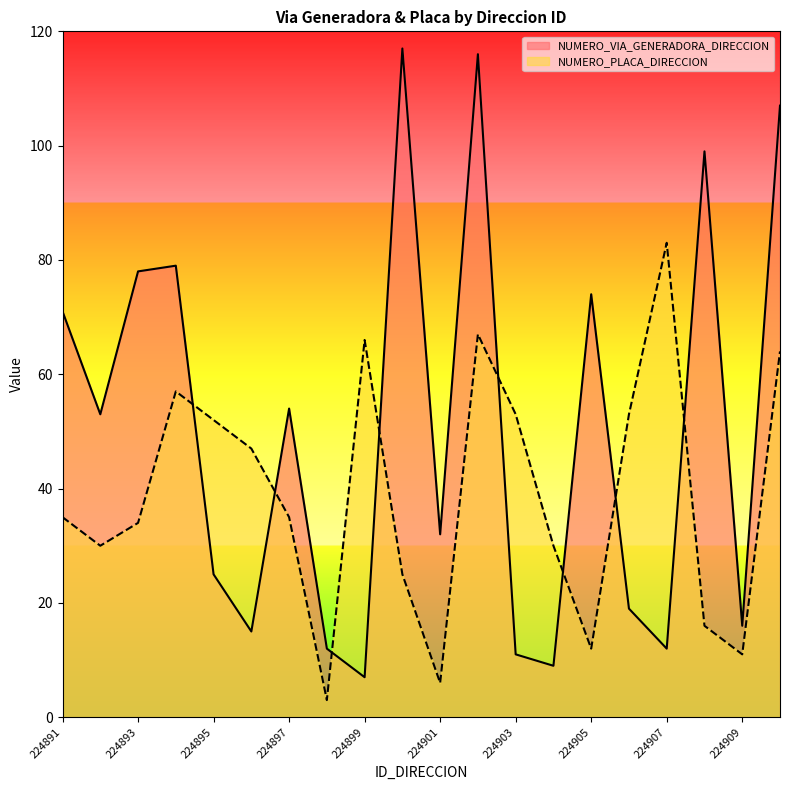

At which category is the sum across all series the highest?

224902